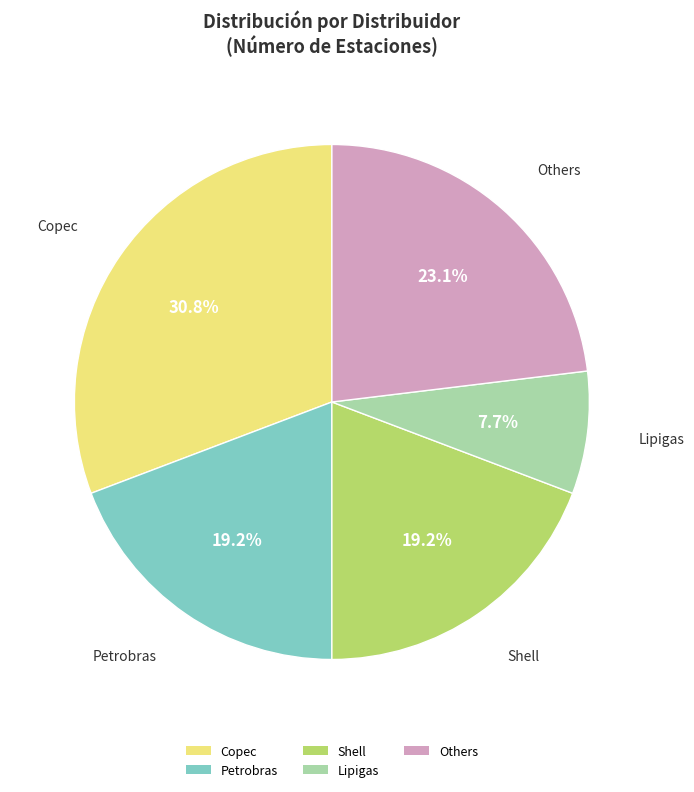

What is the ratio of the value at Petrobras to the value at Lipigas?

2.5